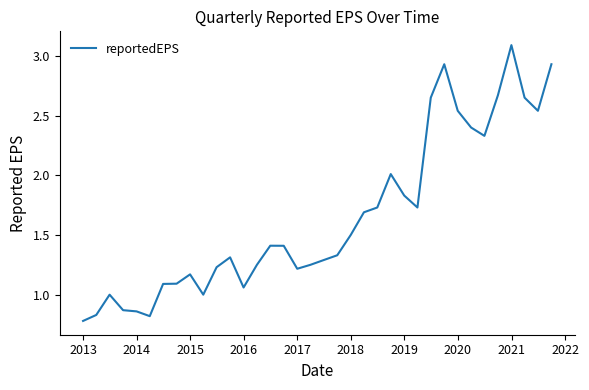

How many lines are shown in the chart?

1